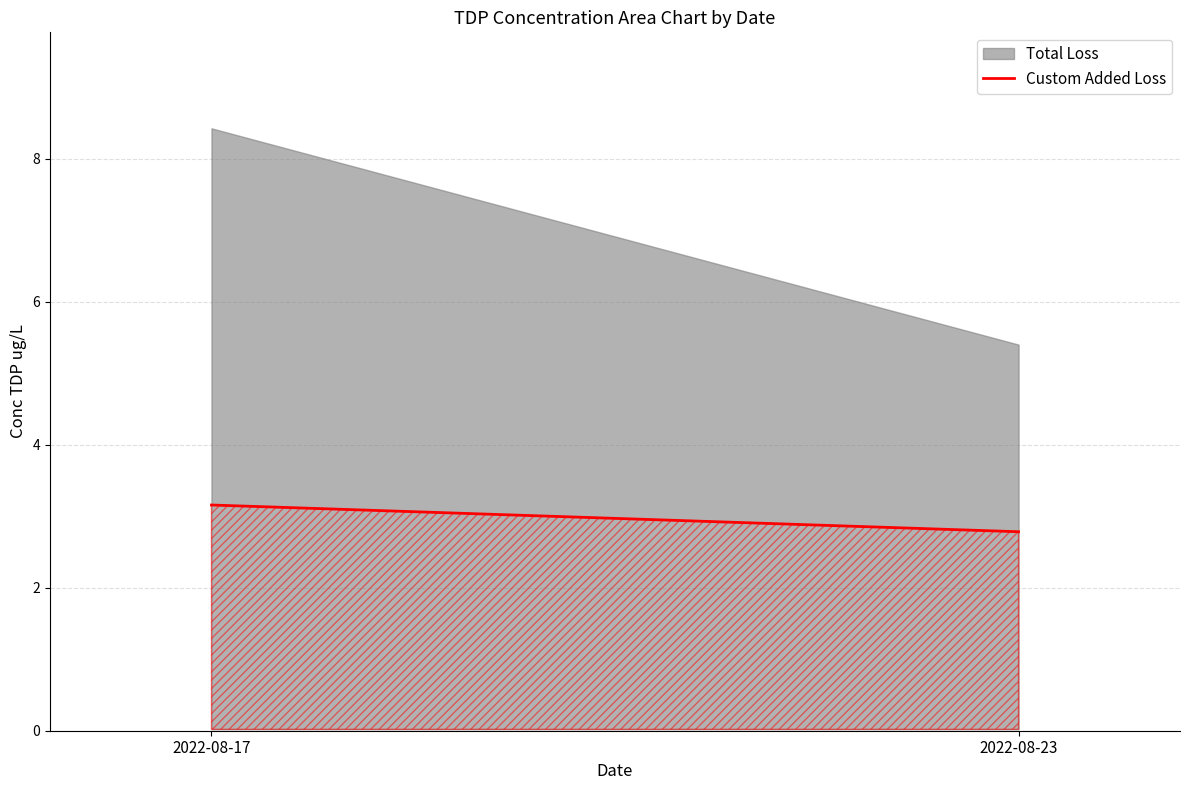

Where does the data first go above 3?

2022-08-17